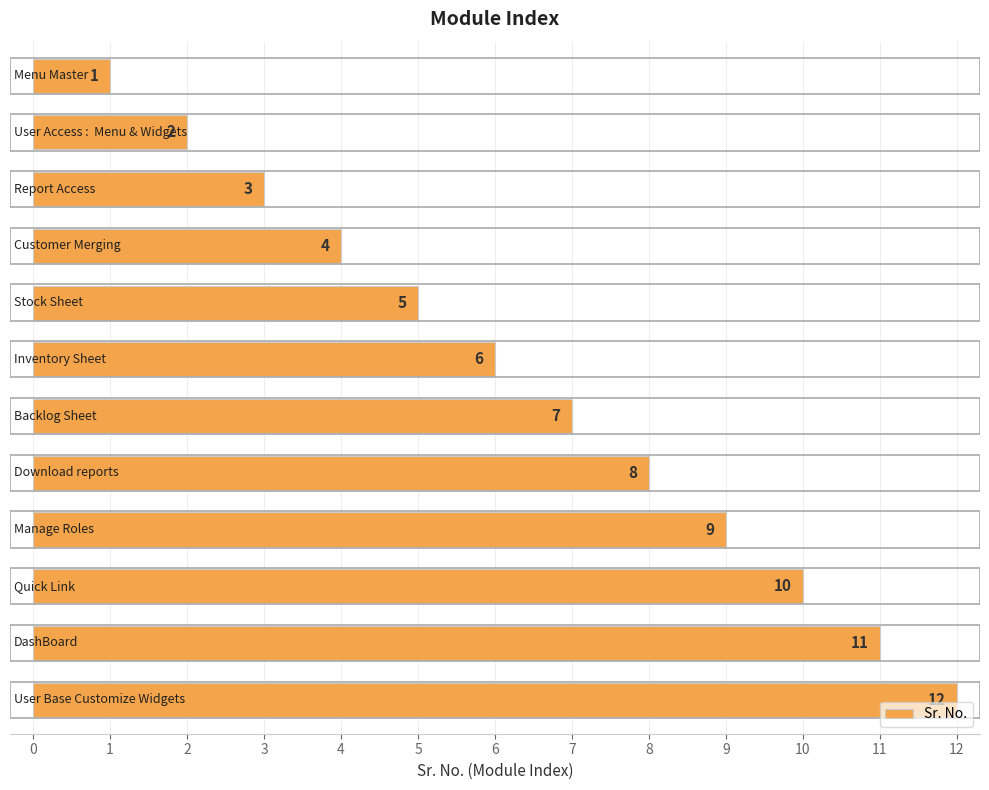

What is the greatest value displayed?

12